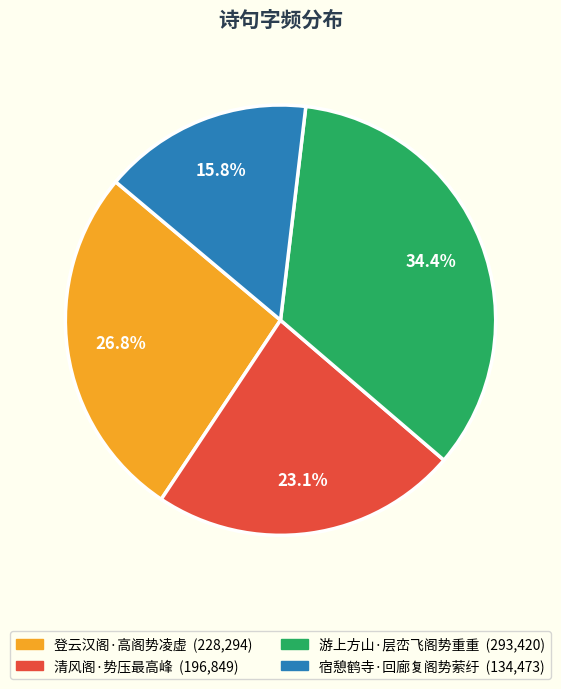

To the nearest percent, what is the combined percentage of 宿憩鹤寺·回廊复阁势萦纡 and 清风阁·势压最高峰?

39%